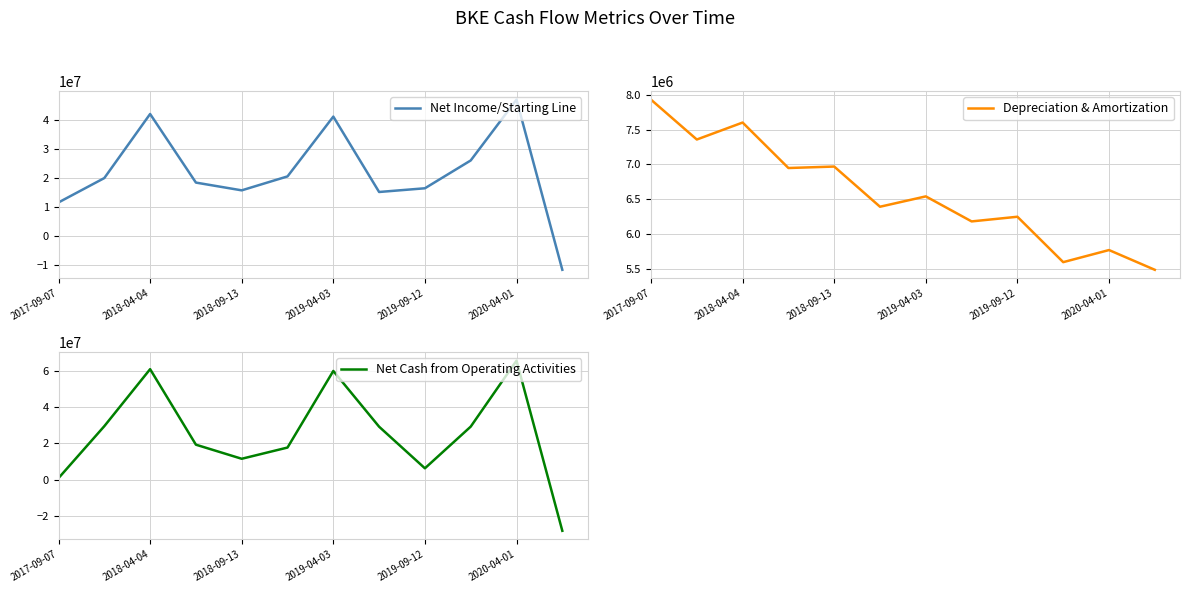

True or false: Net Cash from Operating Activities and Net Income/Starting Line intersect in this chart.

True